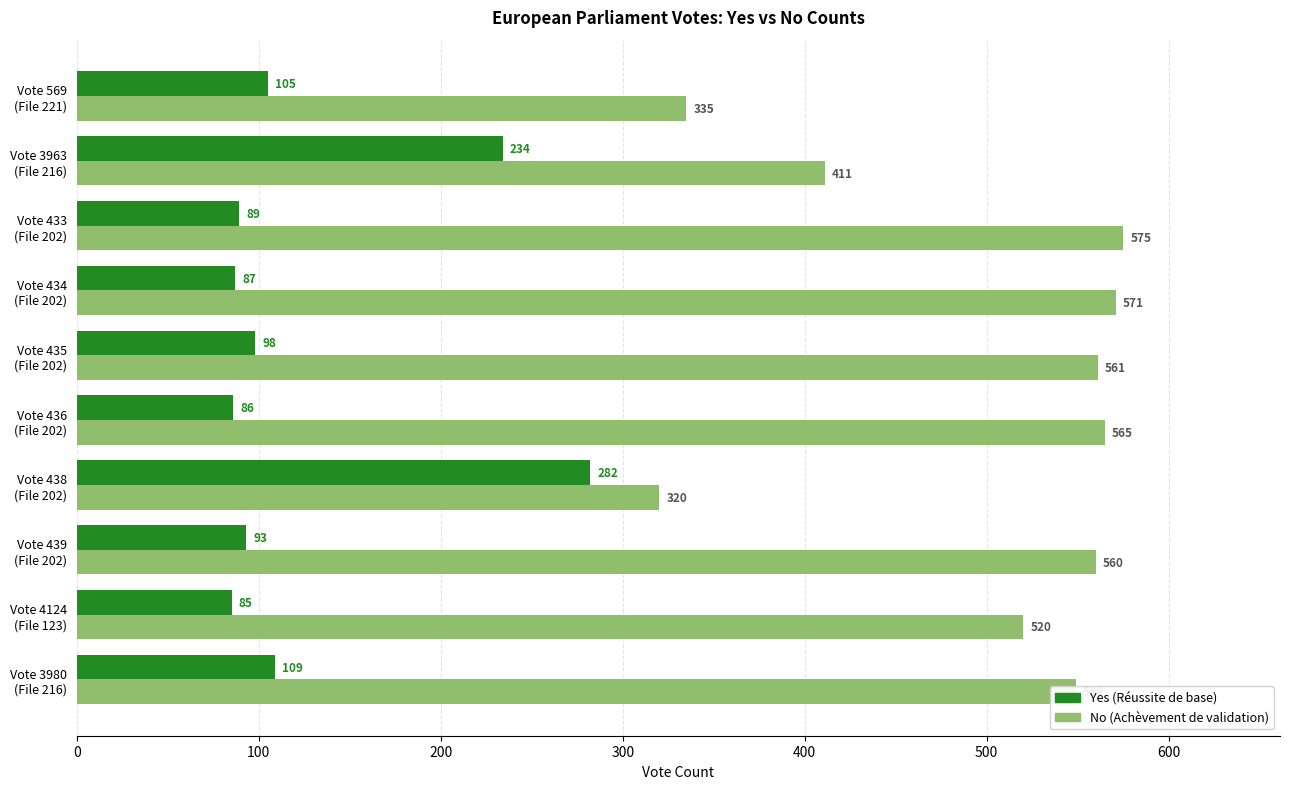

What is the minimum value shown in the chart?

85